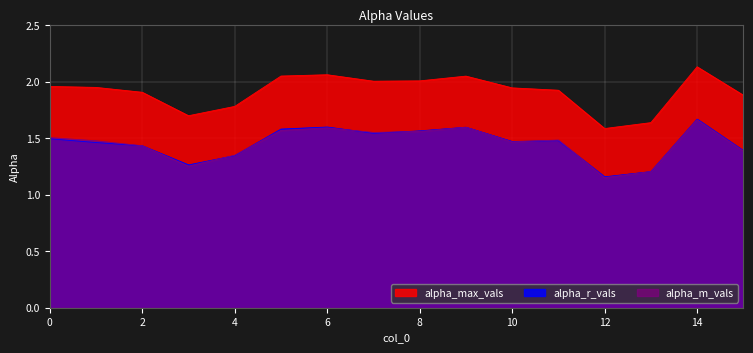

In alpha_m_vals, how many points are higher than both neighbors (excluding endpoints)?

4